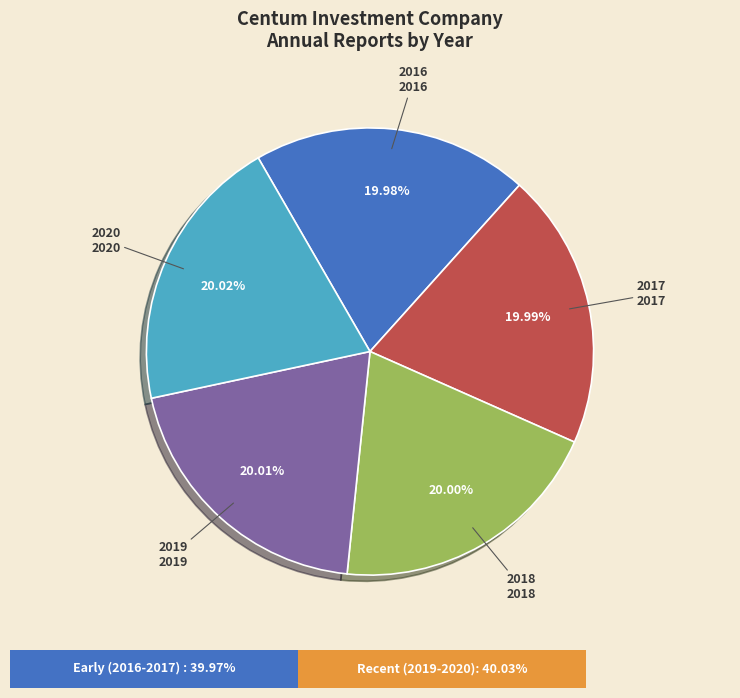

True or false: 2018 accounts for 33% of the total.

False